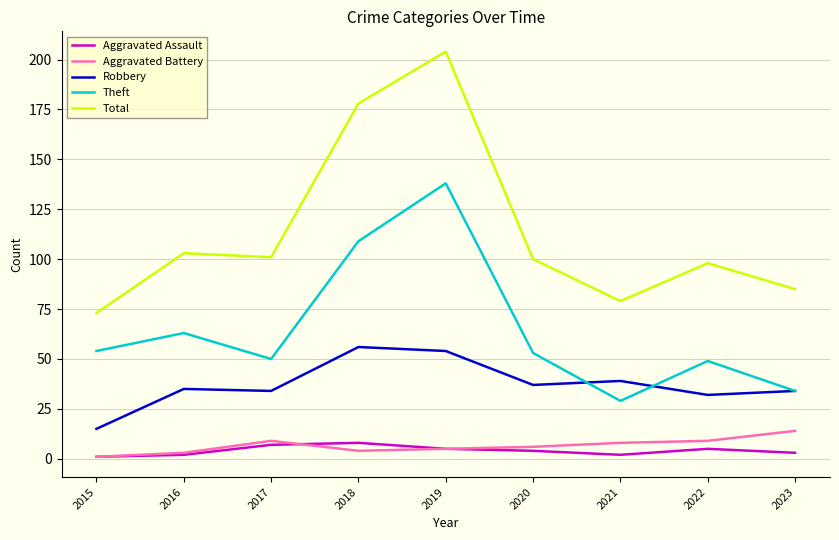

What is the total value across all series at 2017?

201